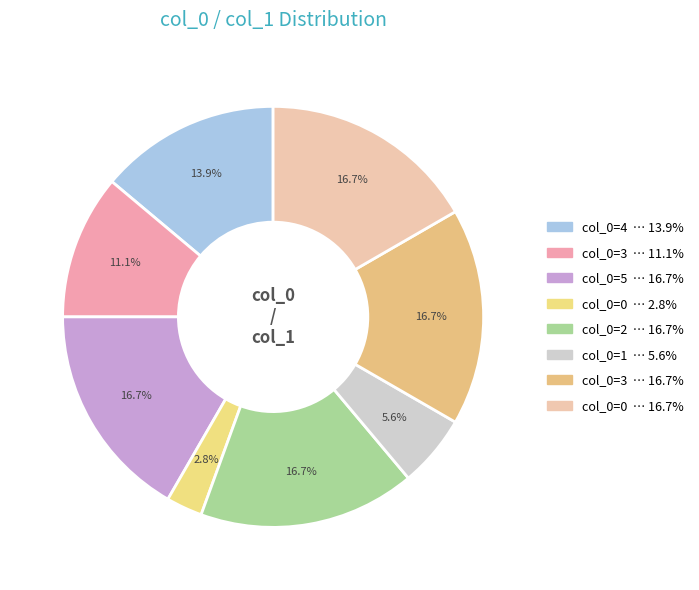

How many segments does this pie chart have?

8